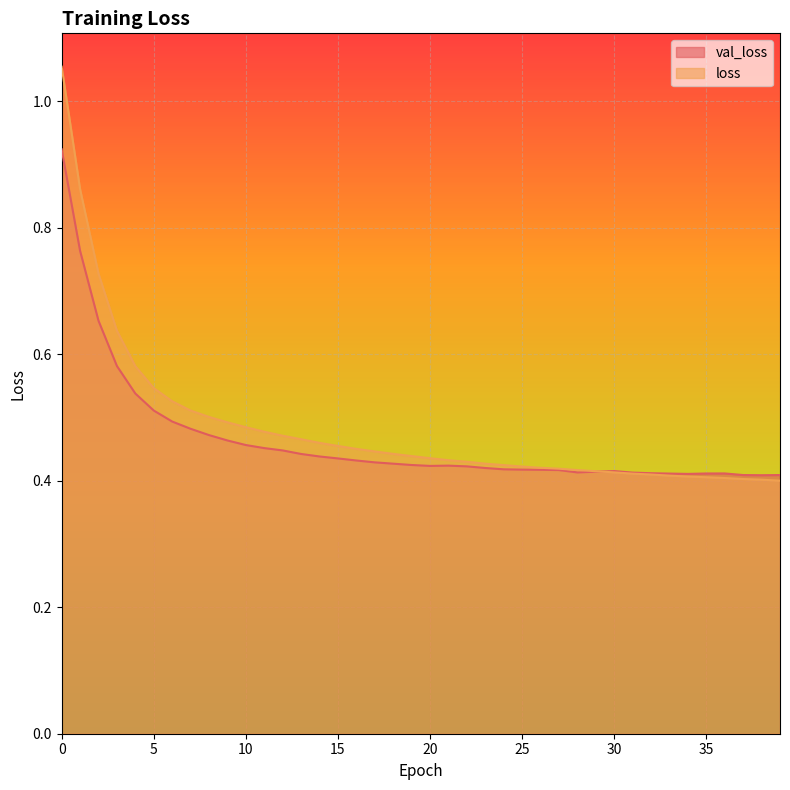

The value of val_loss at 21 is 0.4. True or false?

True